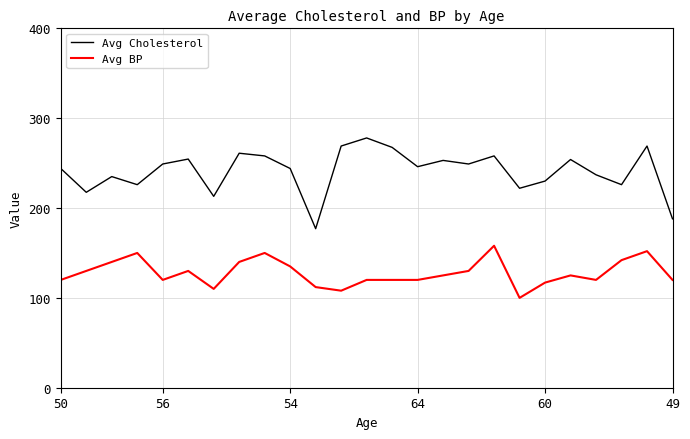

What is the difference between the maximum and minimum values in the Avg BP series?

58.0